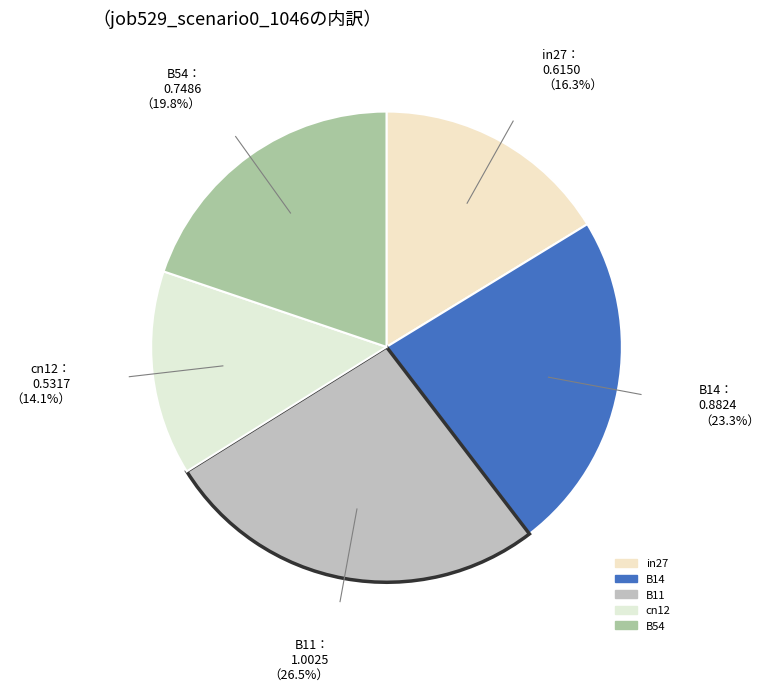

How many segments does this pie chart have?

5